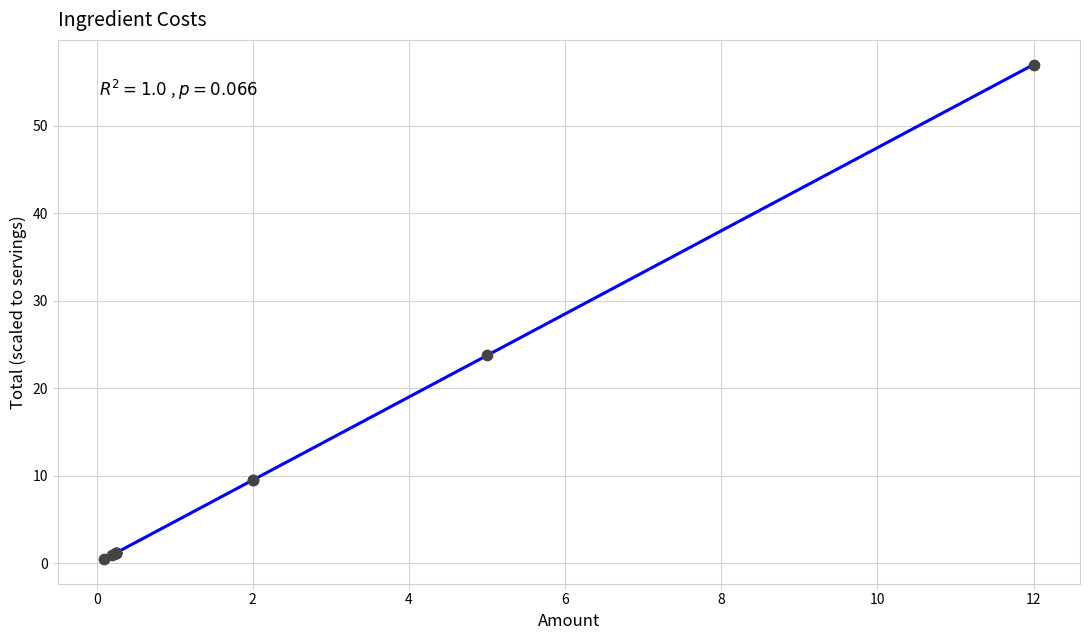

What Y value in the scatter plot is closest to 28?

23.8